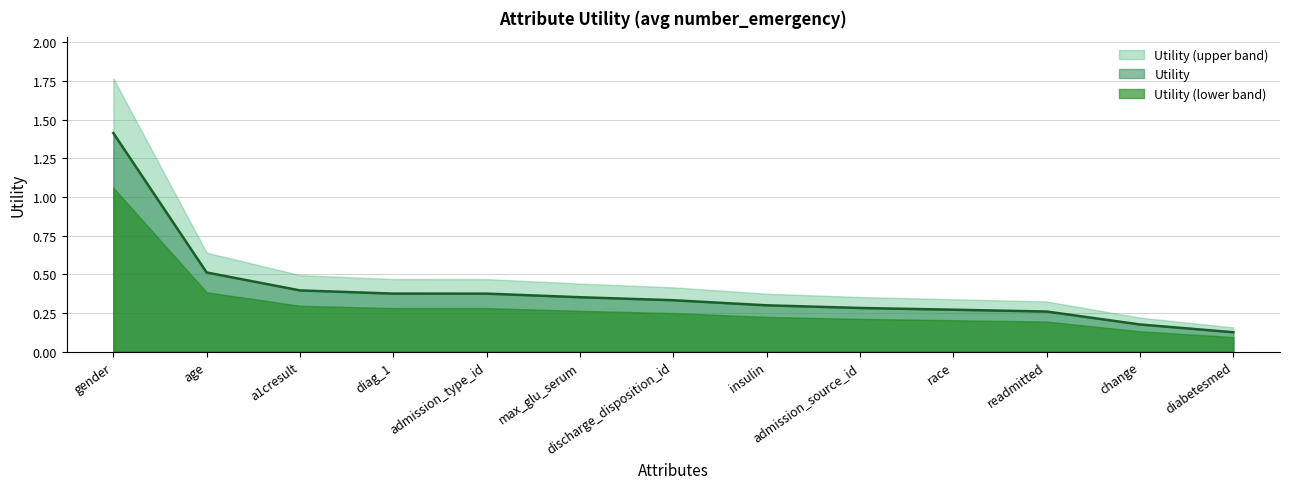

Reading left to right, list all the values displayed in this chart.

1.4	0.5	0.4	0.4	0.4	0.4	0.3	0.3	0.3	0.3	0.3	0.2	0.1